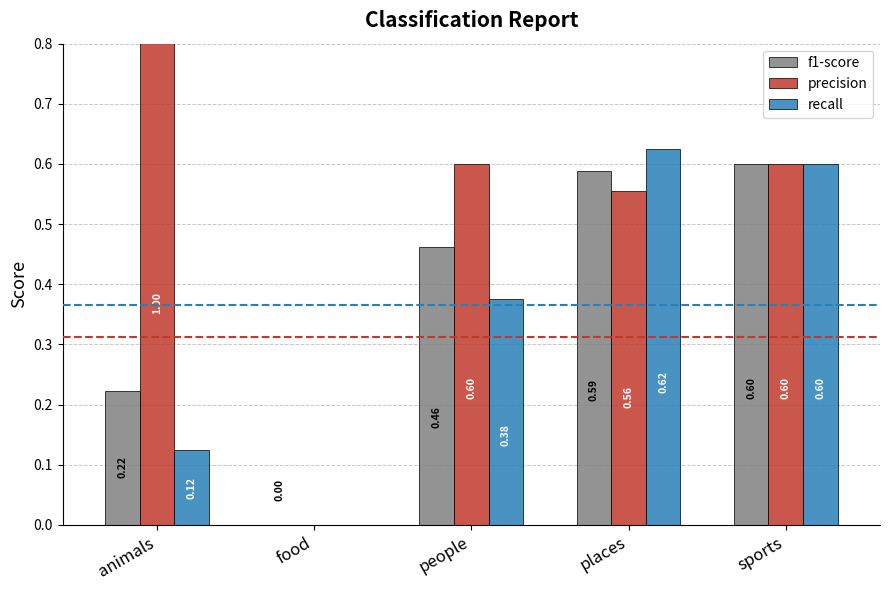

Reading right to left, transcribe all the data shown in this chart.

f1-score: sports=0.6	places=0.6	people=0.5	food=0.0	animals=0.2
precision: sports=0.6	places=0.6	people=0.6	food=0.0	animals=1.0
recall: sports=0.6	places=0.6	people=0.4	food=0.0	animals=0.1